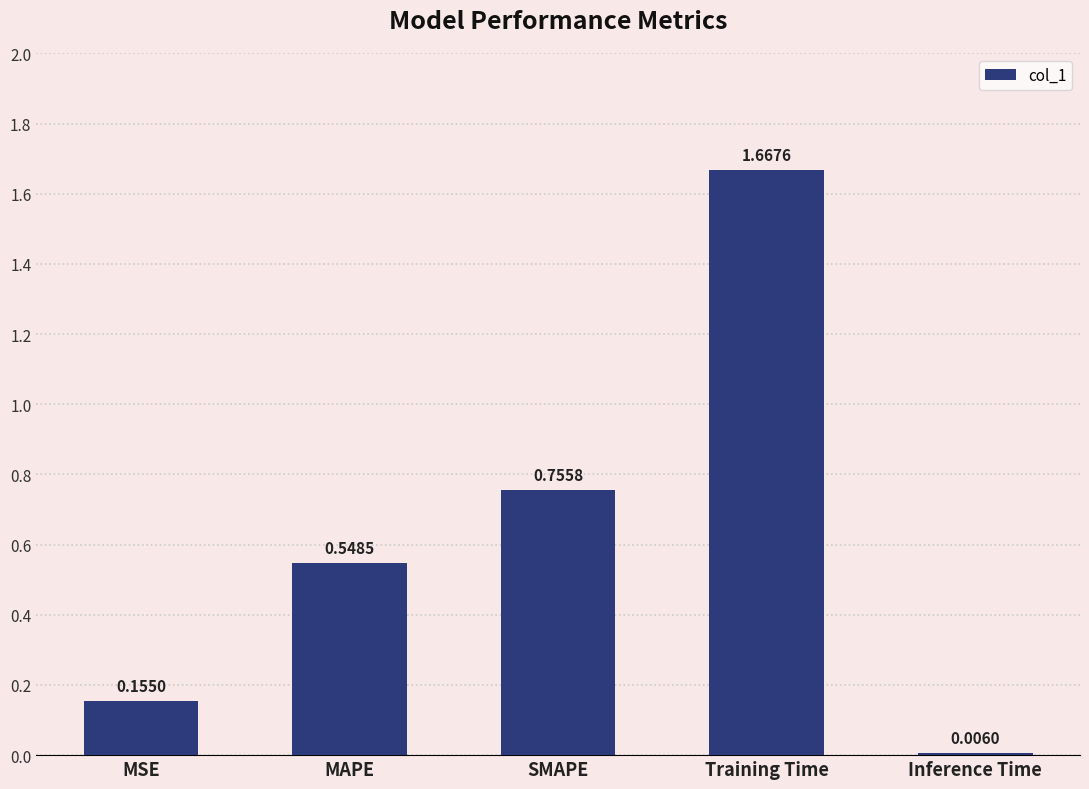

What is the change in value from SMAPE to Inference Time?

-0.7